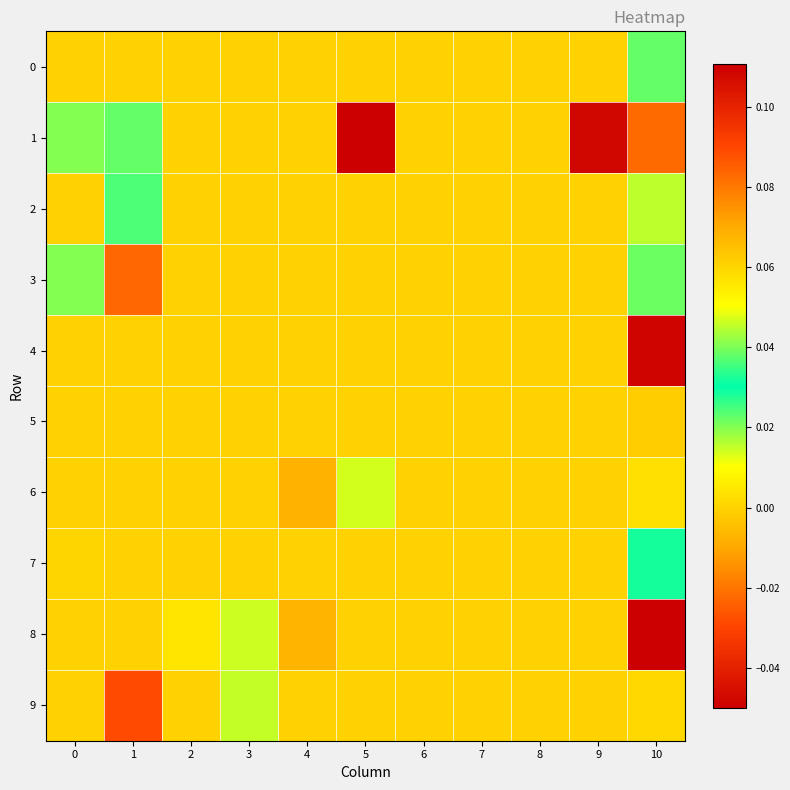

Which series has the widest spread of values?

8